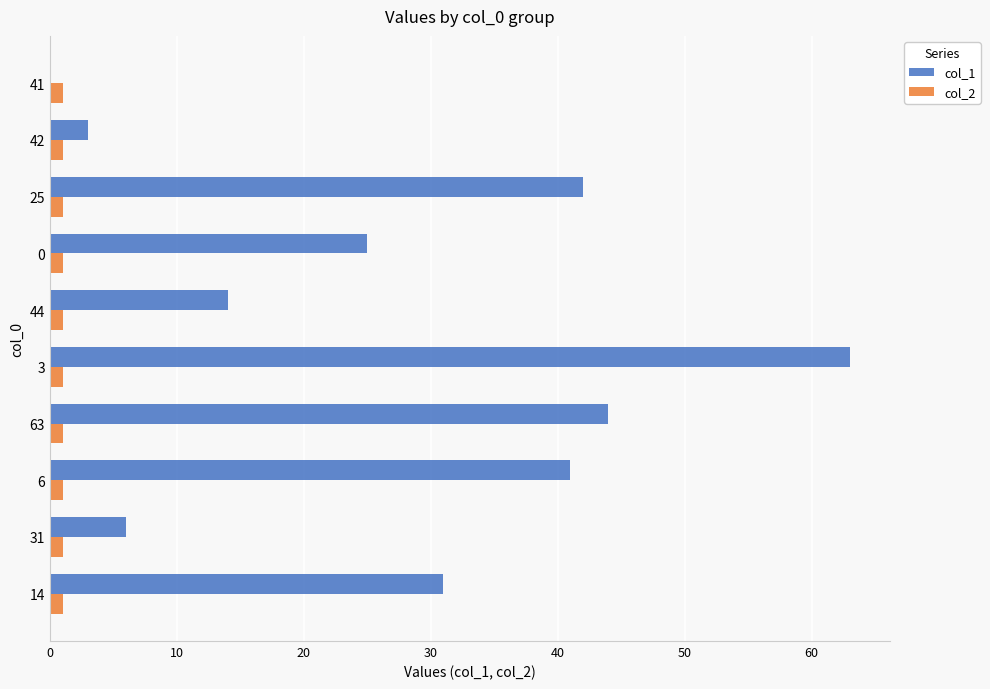

At which category does the chart reach its peak across all series?

3